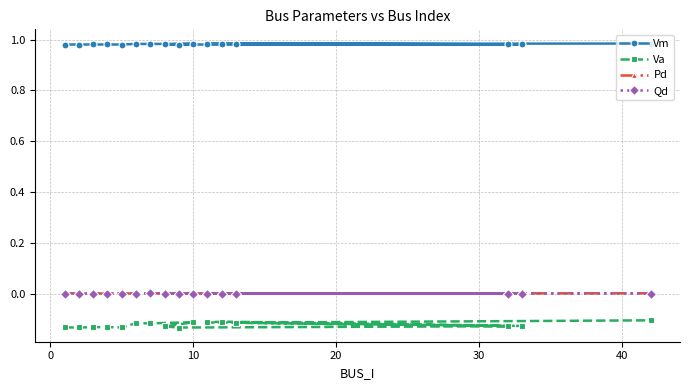

Which series has the widest spread of values?

Va